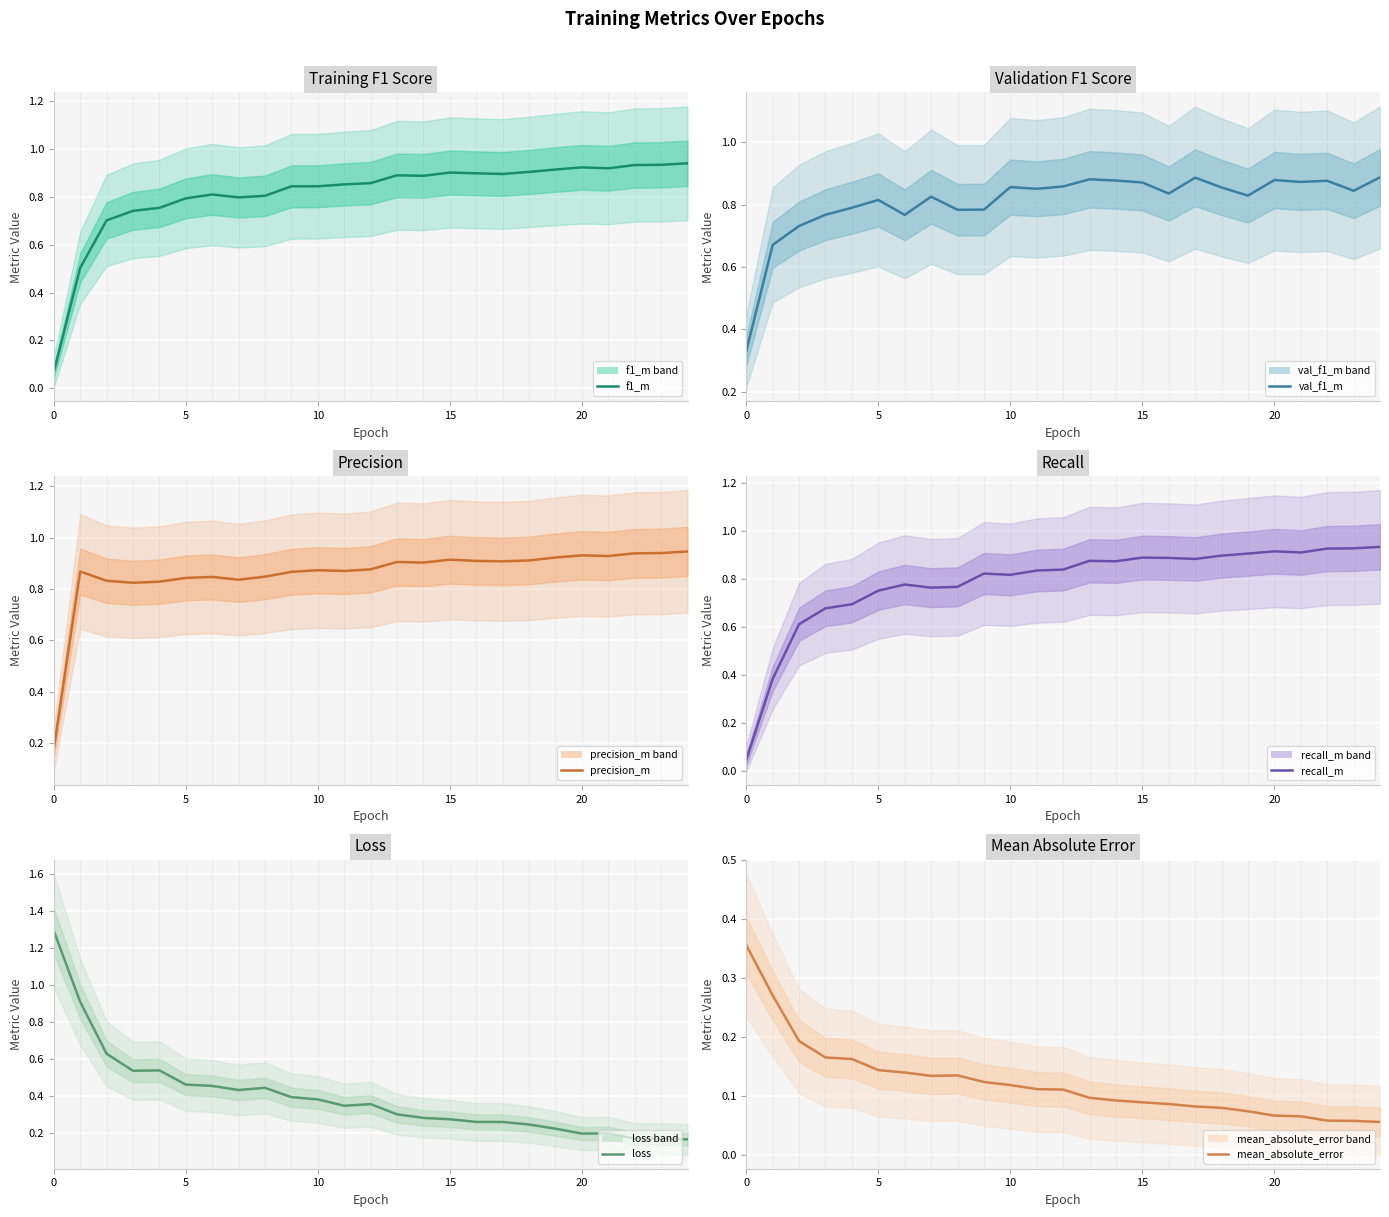

Where is loss nearest to the value 0?

24